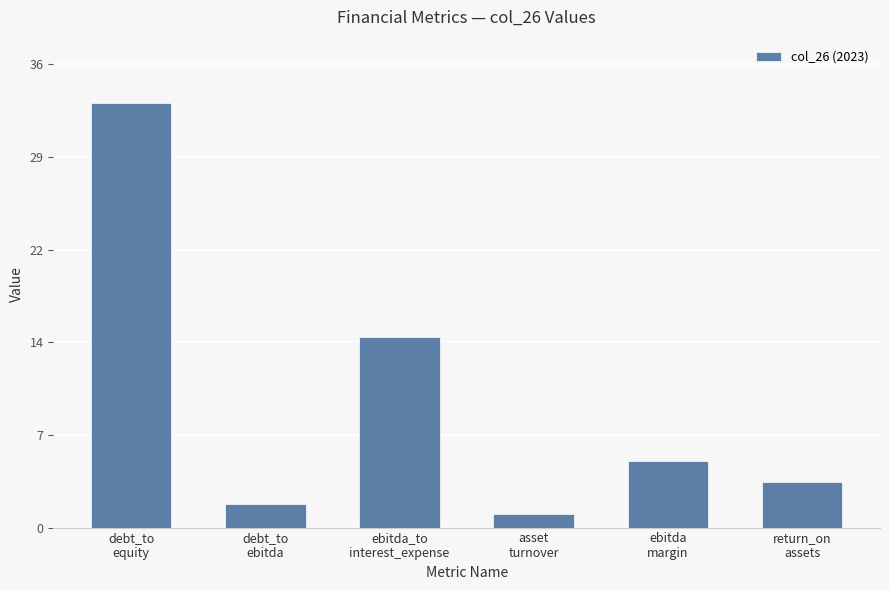

Which category has the lowest value across all series?

asset
turnover